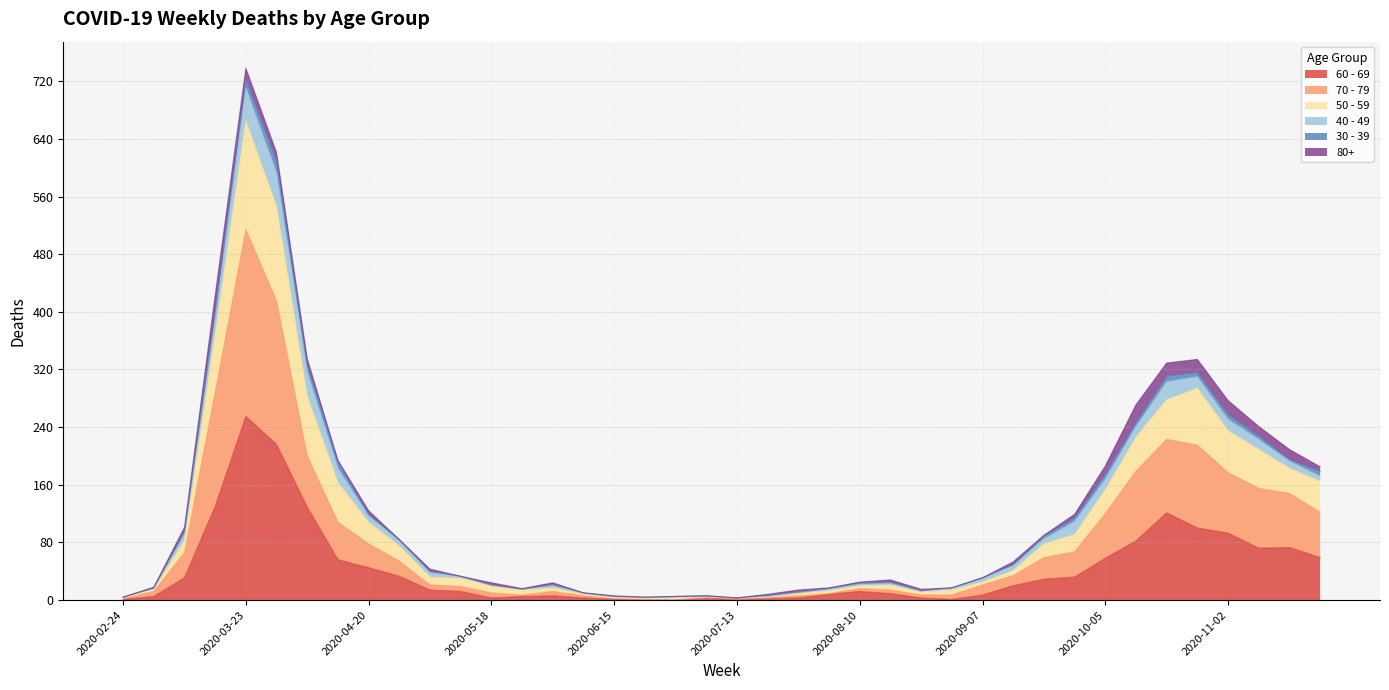

At which category does 60 - 69 reach its first local peak?

2020-03-23